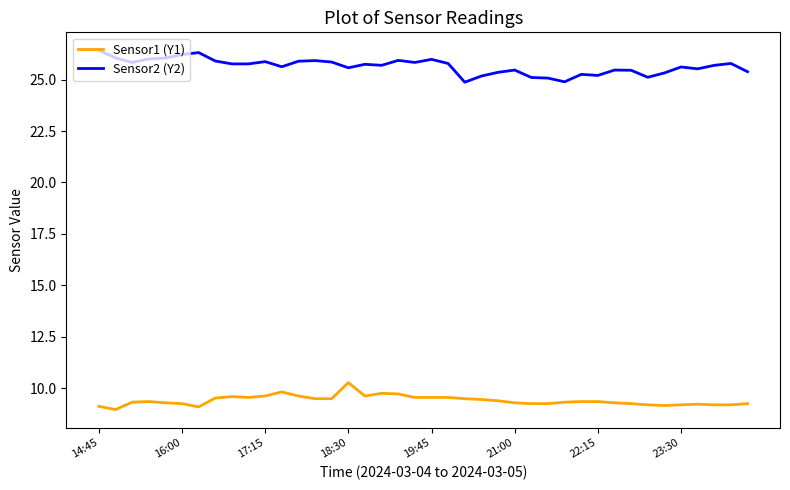

True or false: Sensor1 (Y1) and Sensor2 (Y2) cross at least once.

False